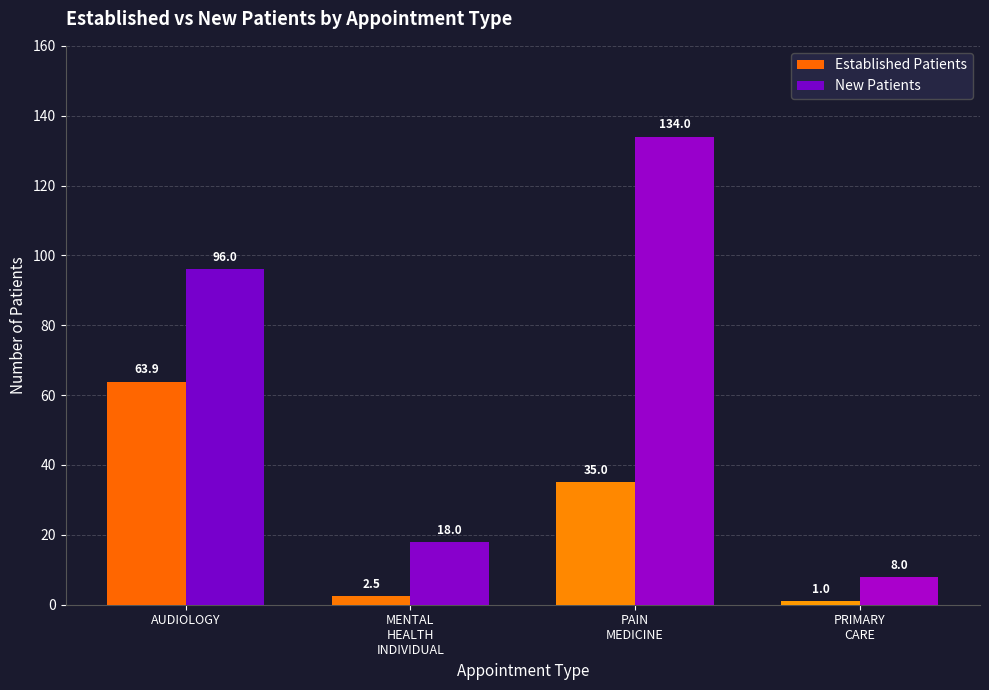

What is the maximum value for Established Patients?

63.9